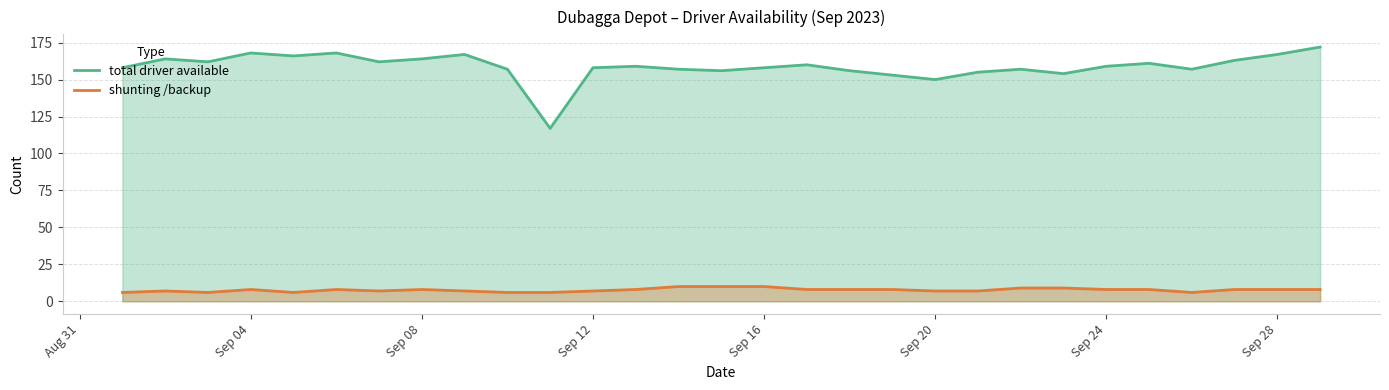

True or false: shunting /backup and total driver available intersect in this chart.

False